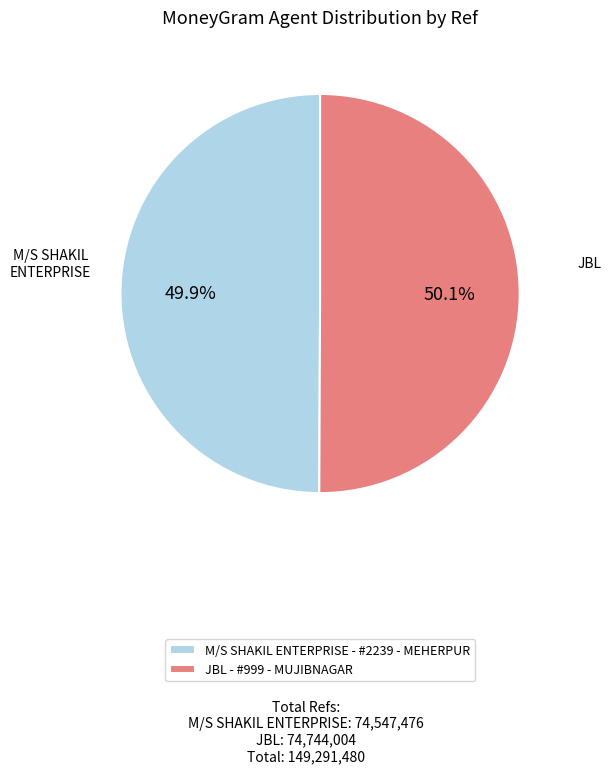

Combined, do JBL - #999 - MUJIBNAGAR and M/S SHAKIL ENTERPRISE - #2239 - MEHERPUR account for over 50%?

Yes